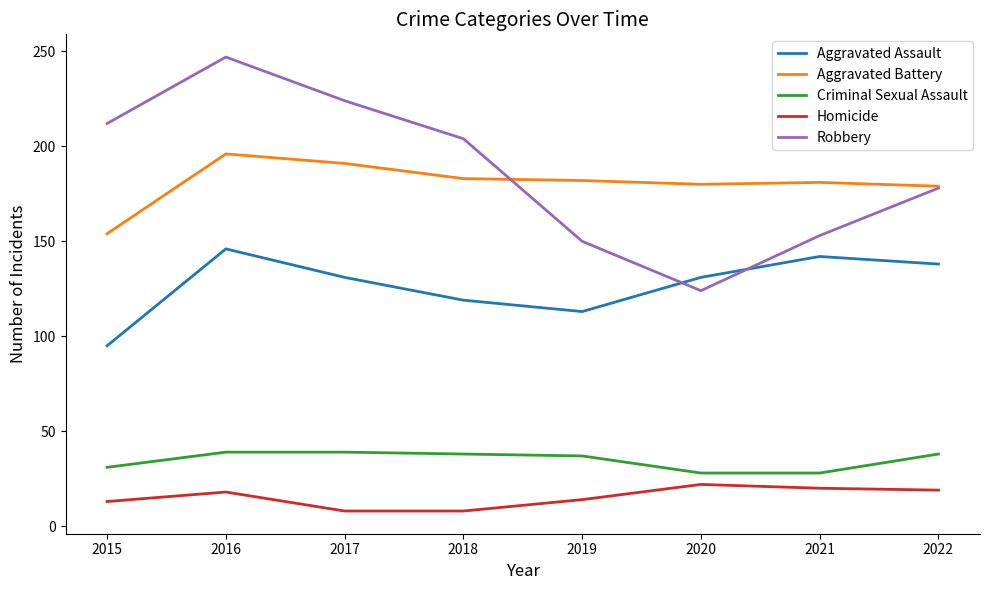

Is it true that Homicide equals 3 at 2019?

False